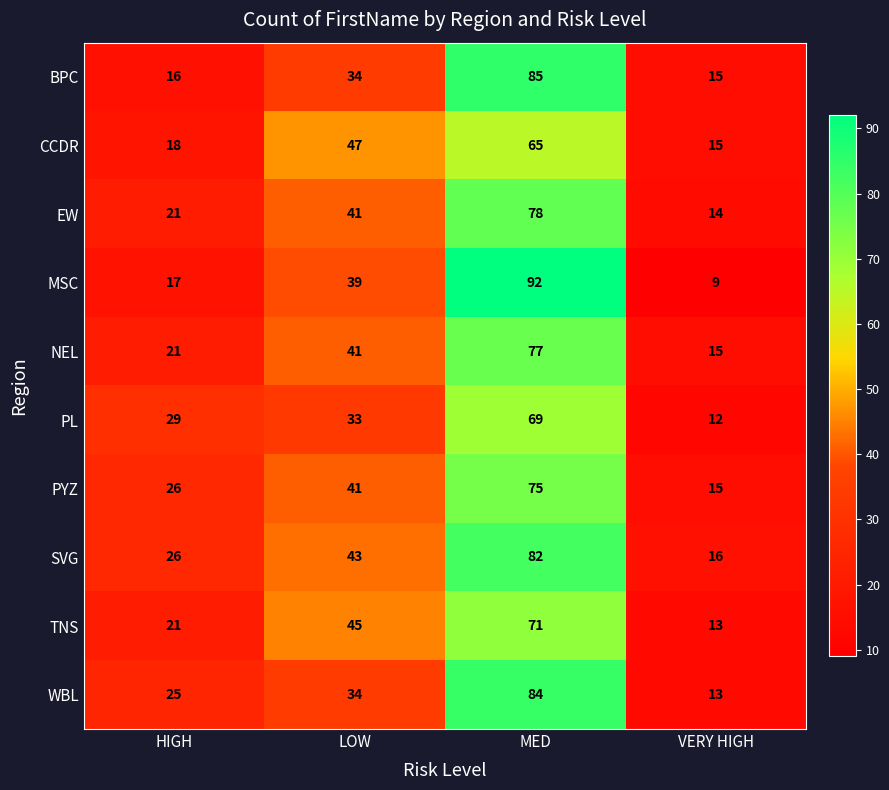

At which label is TNS closest to 42?

LOW